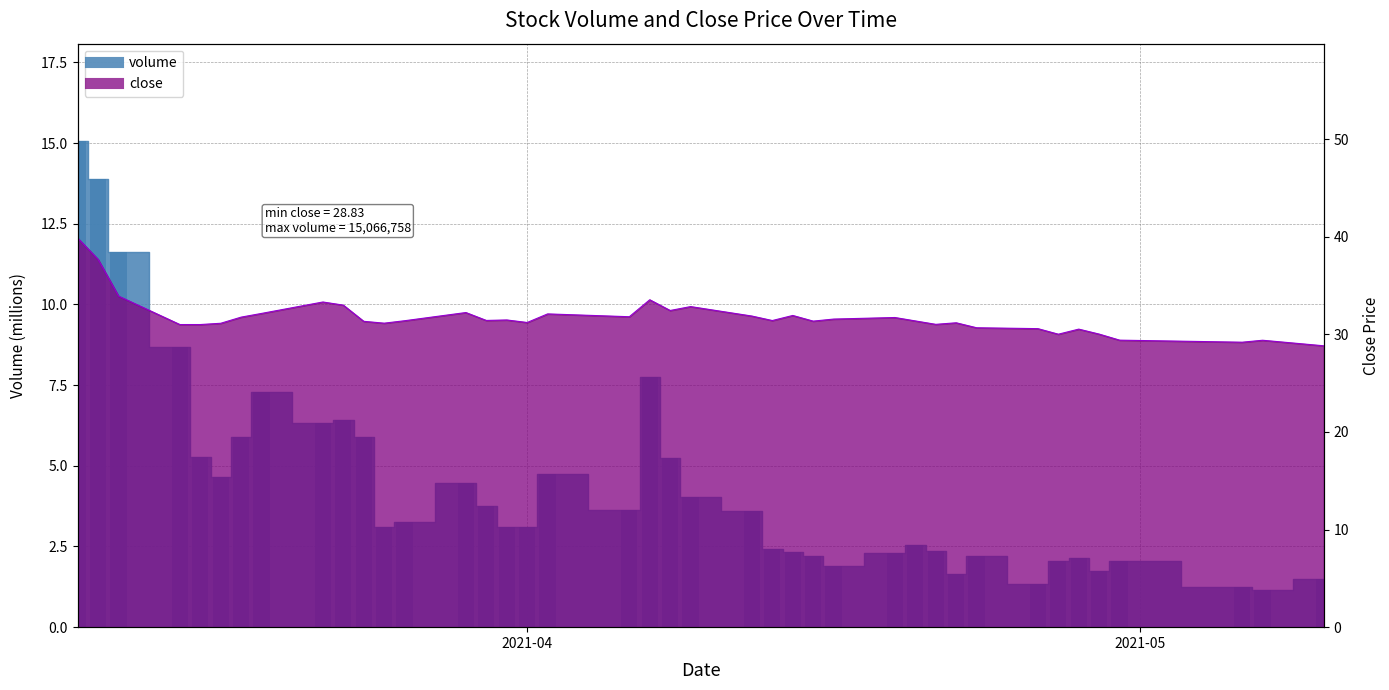

What are all the series names shown in the legend?

volume, close